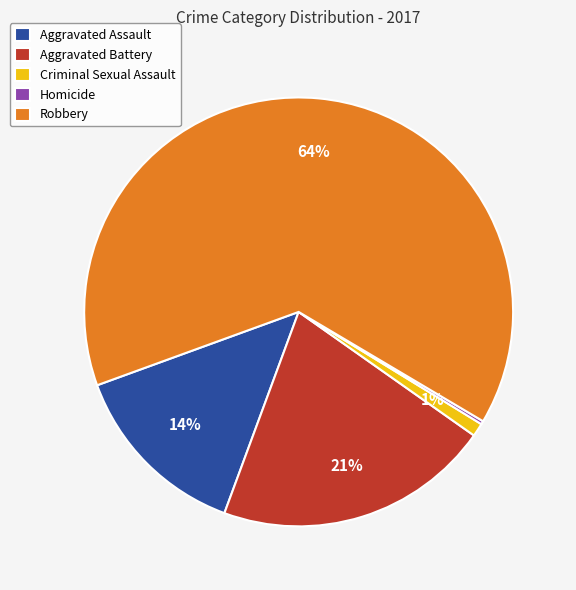

Does Aggravated Battery account for over 50% of the chart?

No